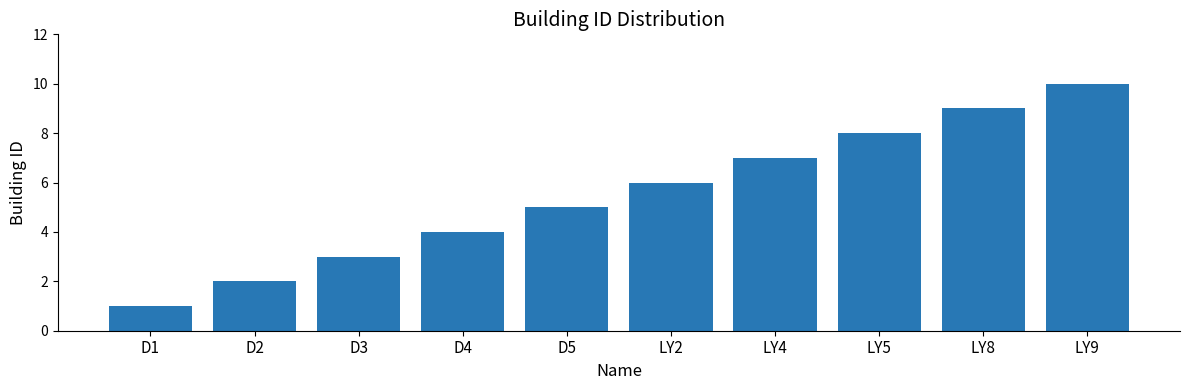

List the labels in order of value, largest first.

LY9, LY8, LY5, LY4, LY2, D5, D4, D3, D2, D1